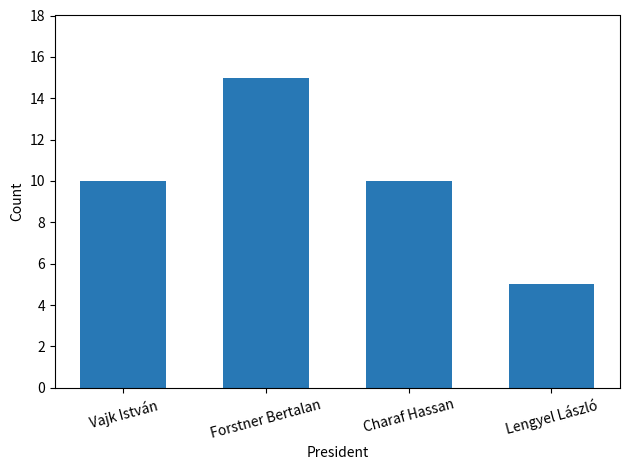

Approximately how many times larger is the value at Vajk István compared to Charaf Hassan?

1.0